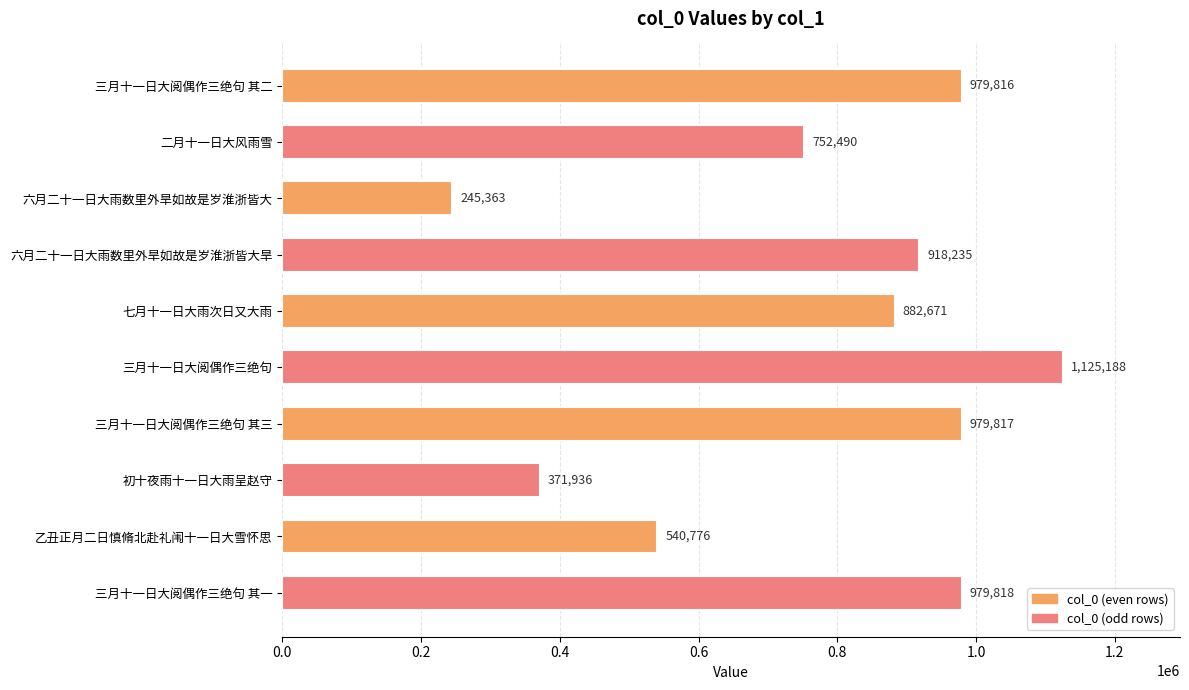

Which has a higher value, 三月十一日大阅偶作三绝句 or 三月十一日大阅偶作三绝句 其一?

三月十一日大阅偶作三绝句